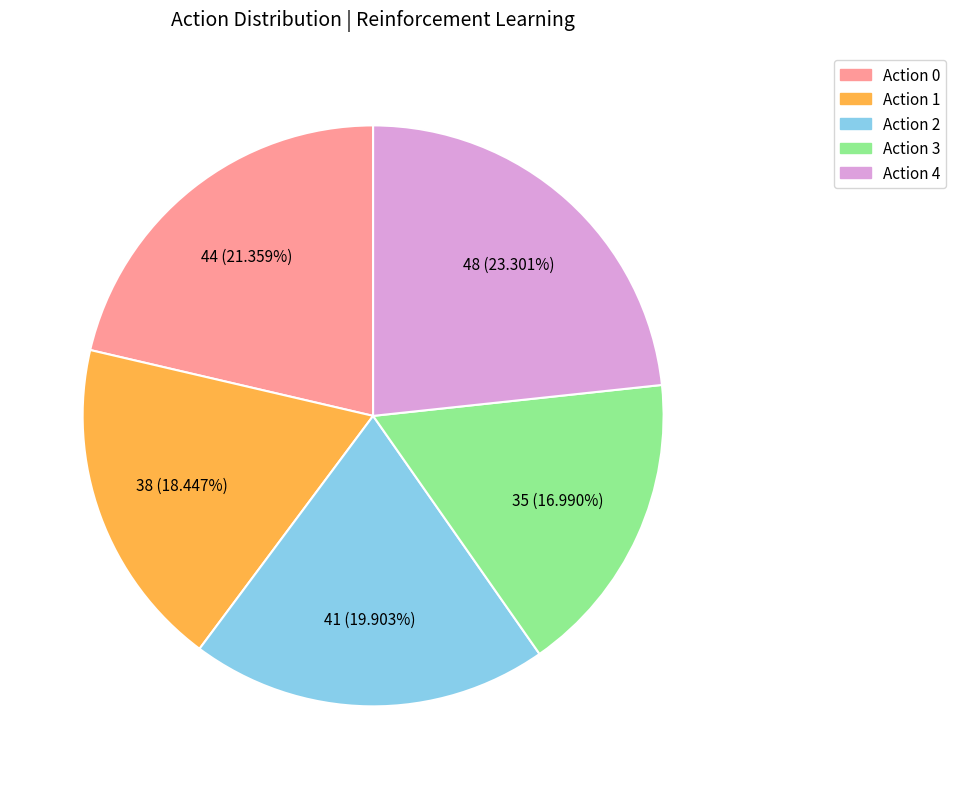

Is there any slice that represents more than half of the pie?

No